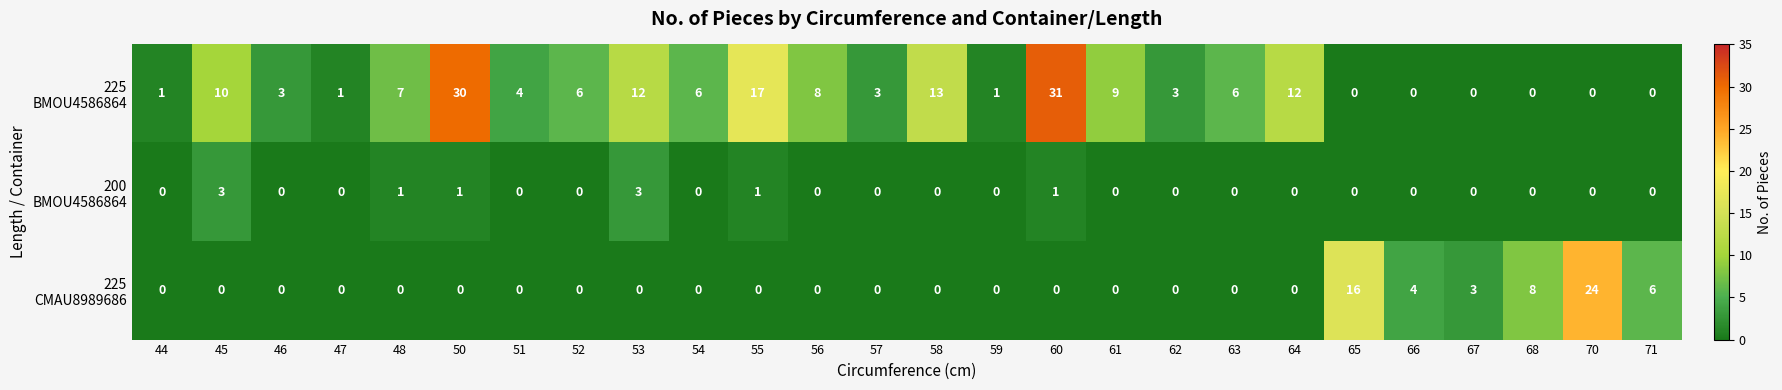

What is the maximum value shown in the chart?

31